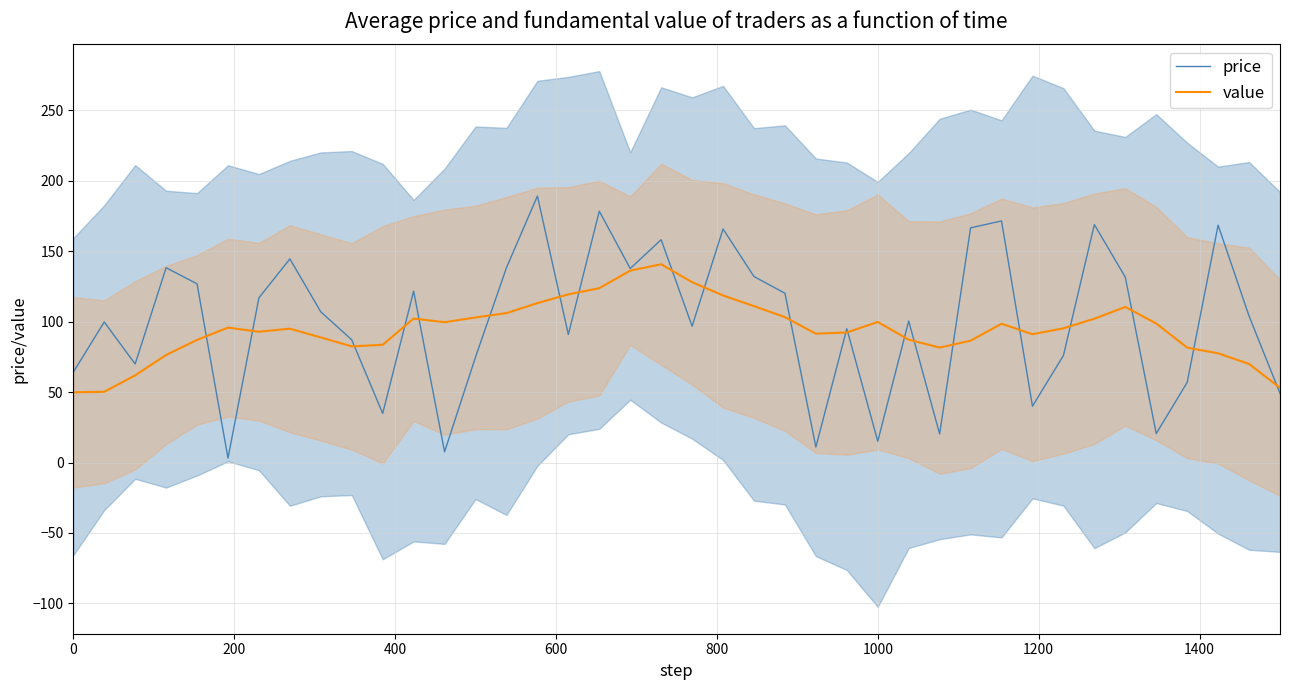

Is it true that price equals 15.1 at 1000?

True